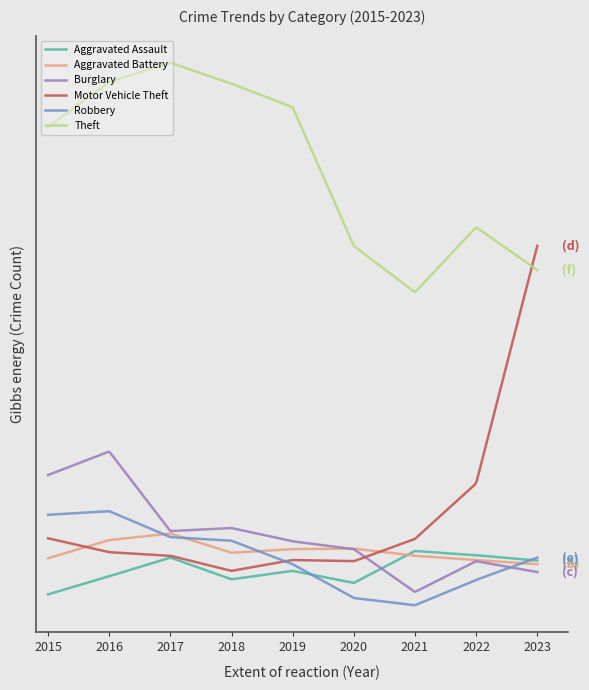

What is the difference between the maximum and minimum values in the Aggravated Assault series?

72